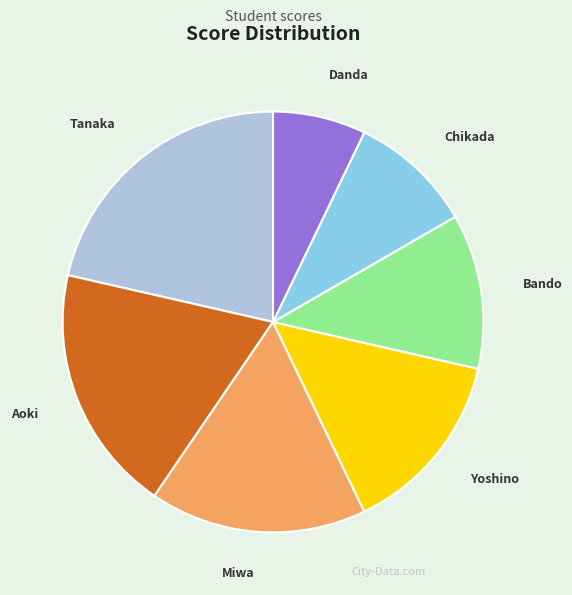

What is the ratio of the value at Yoshino to the value at Danda?

2.0